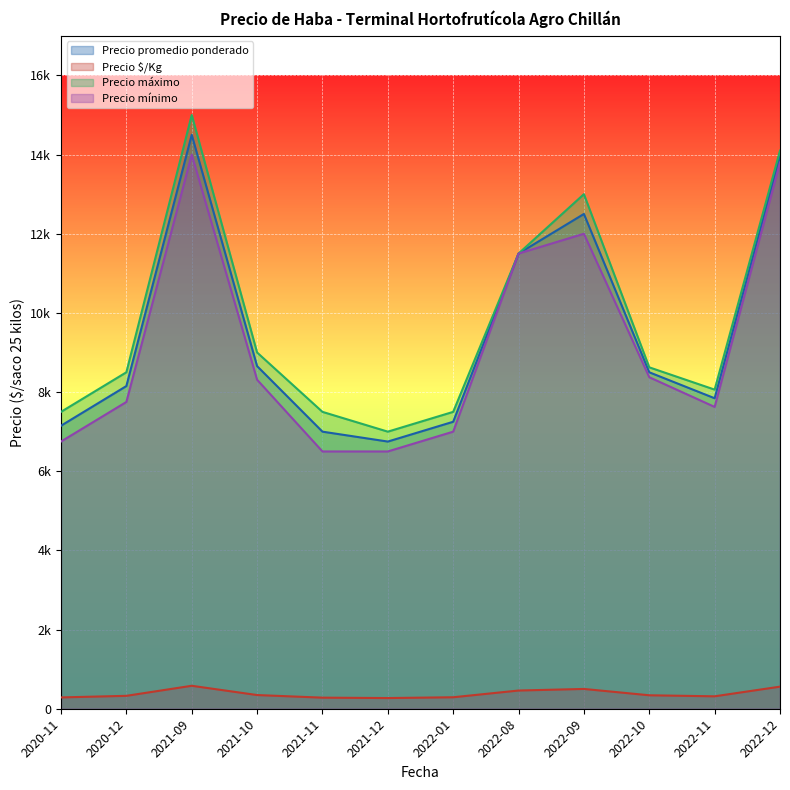

What is the difference between the maximum and minimum values in the Precio $/Kg series?

370